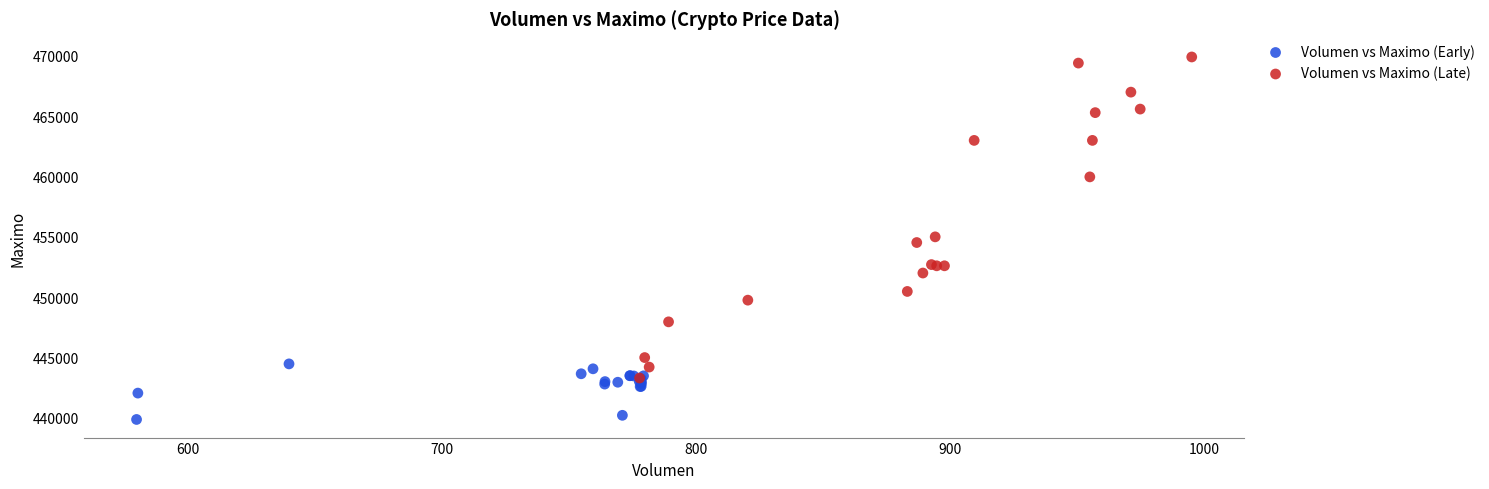

Which series contains the highest Y value?

Volumen vs Maximo (Late)